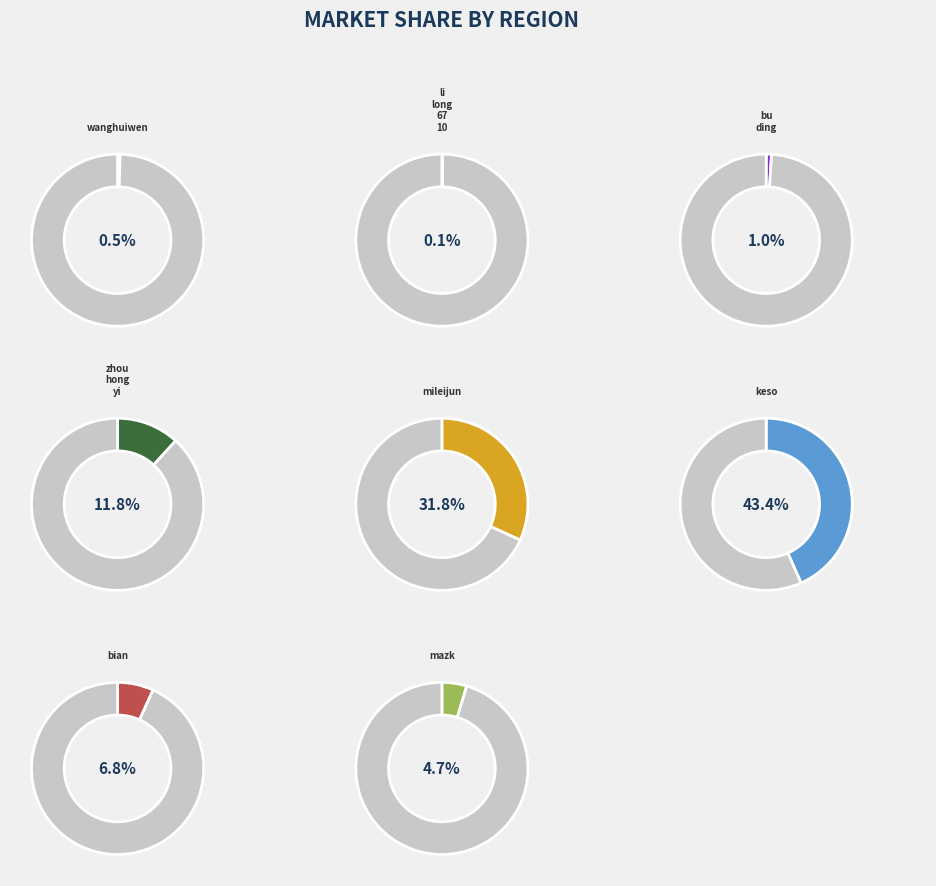

What is the ratio of the value at mileijun to the value at keso?

0.7